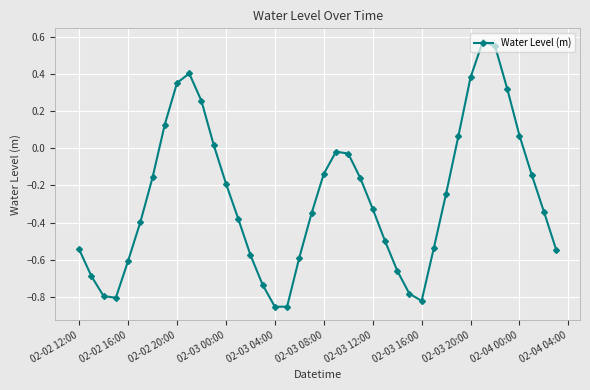

How many interior local valleys (lower than both neighbors) does the data have?

3